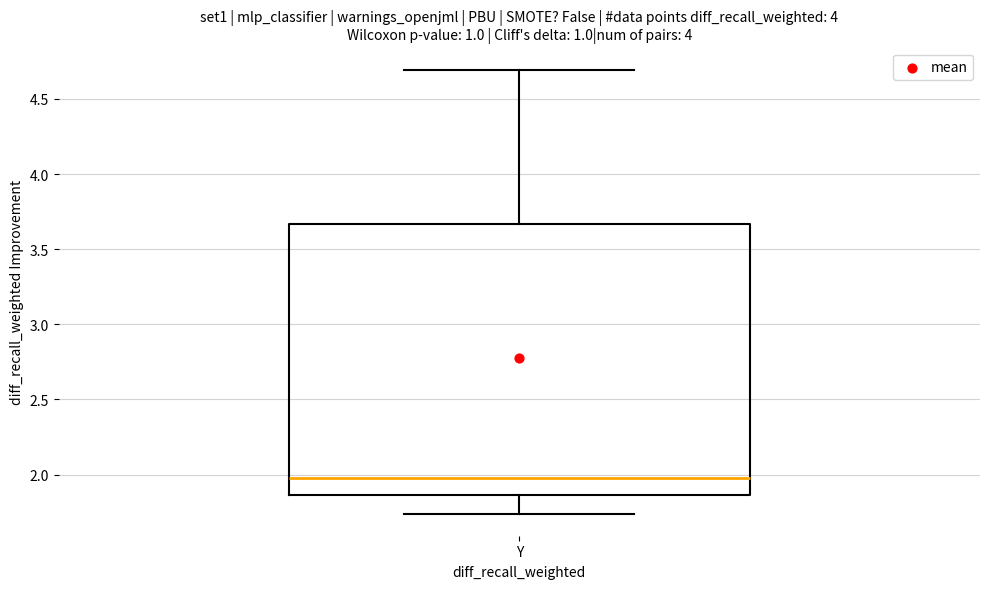

Transcribe this box plot: give where the median line is, the range the box spans, and where the two whiskers end, as read against the y-axis. The values are not printed on the chart, so give them approximately, as read against the axis.

median 1.95, box 1.85 to 3.65, whiskers 1.75 to 4.70